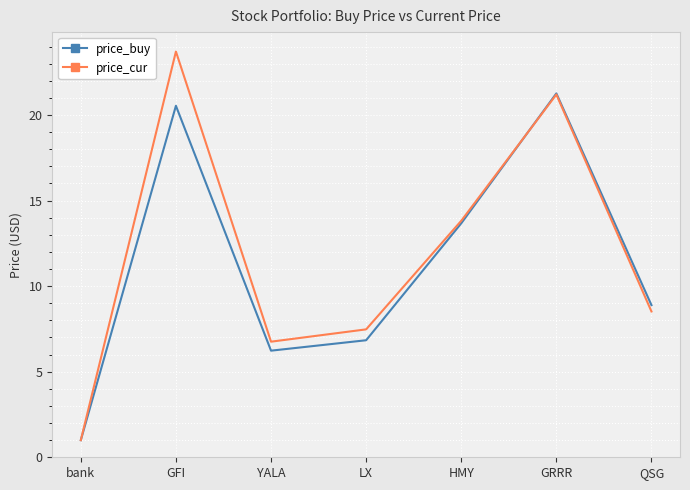

The value of price_buy at YALA is 6.2. True or false?

True